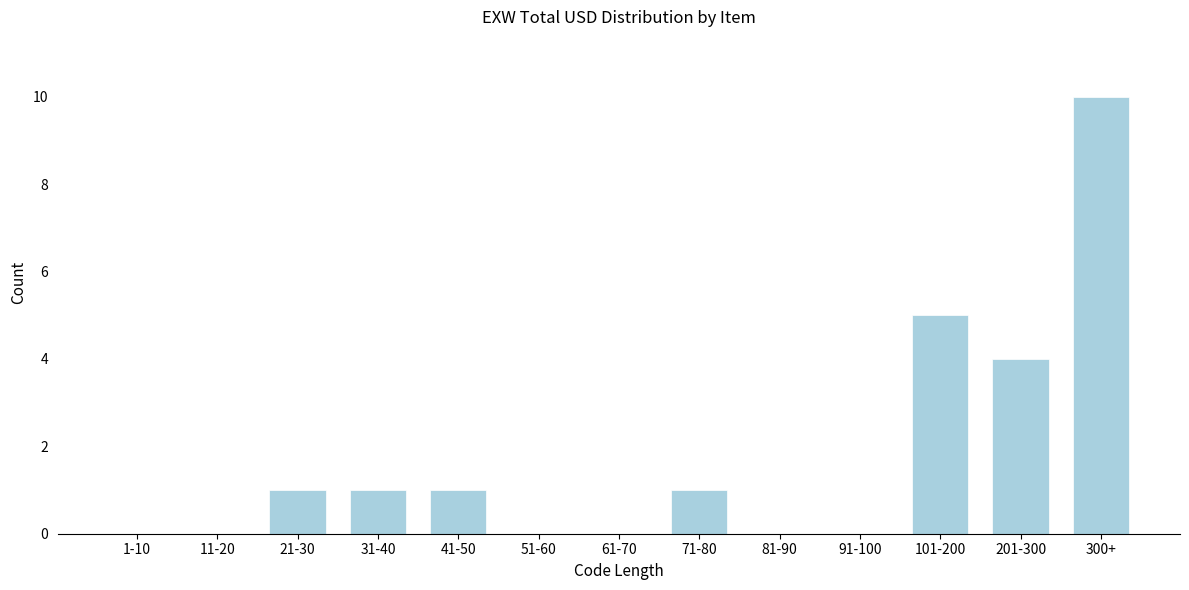

Reading left to right, what are all the values shown in this chart?

1-10=0	11-20=0	21-30=1	31-40=1	41-50=1	51-60=0	61-70=0	71-80=1	81-90=0	91-100=0	101-200=5	201-300=4	300+=10